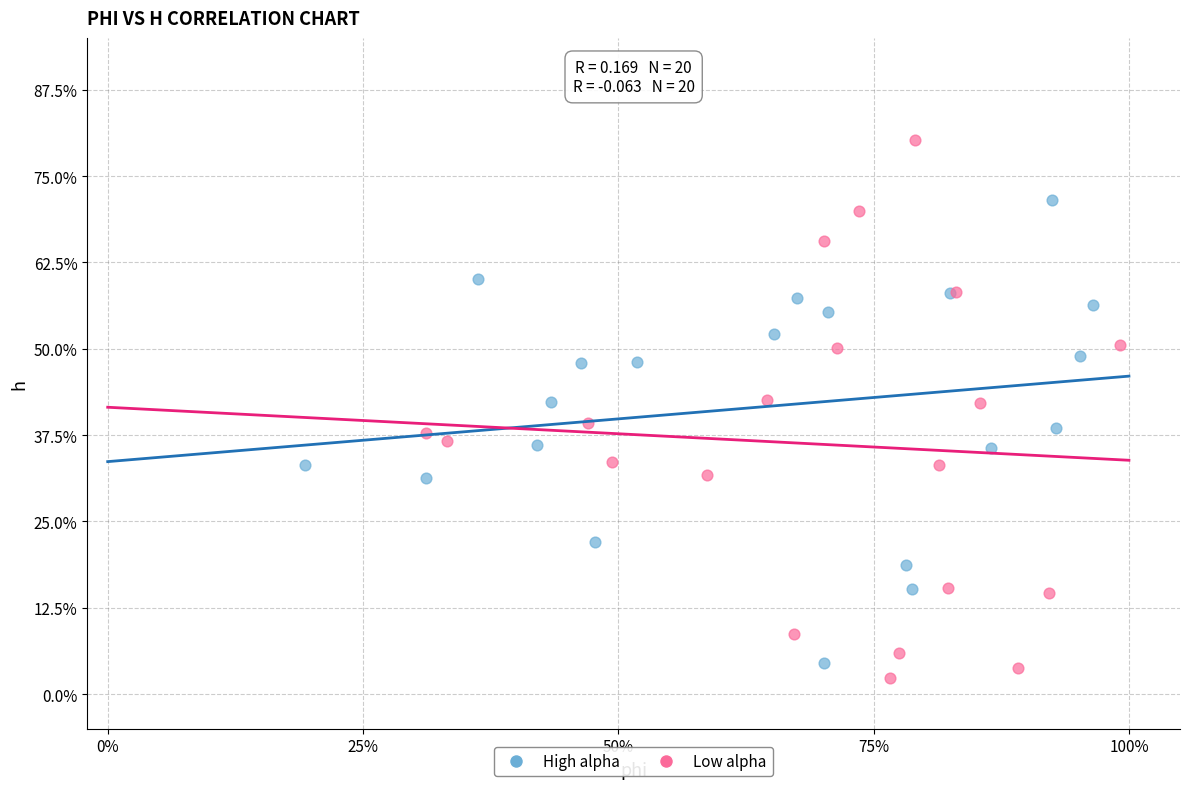

What are all the series names shown in the legend?

High alpha, Low alpha